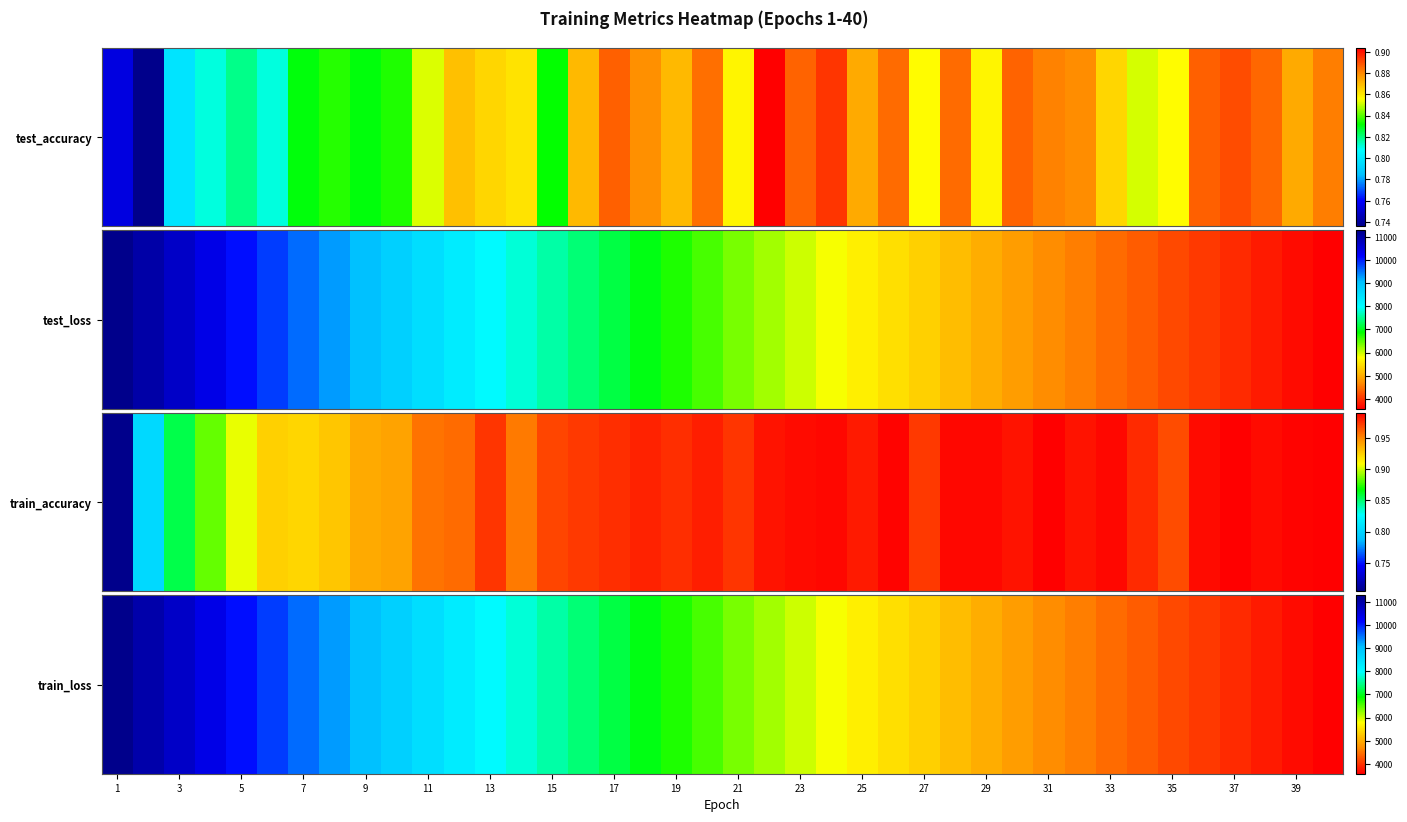

The chart shows a value of 5645.9 at 25. True or false?

True